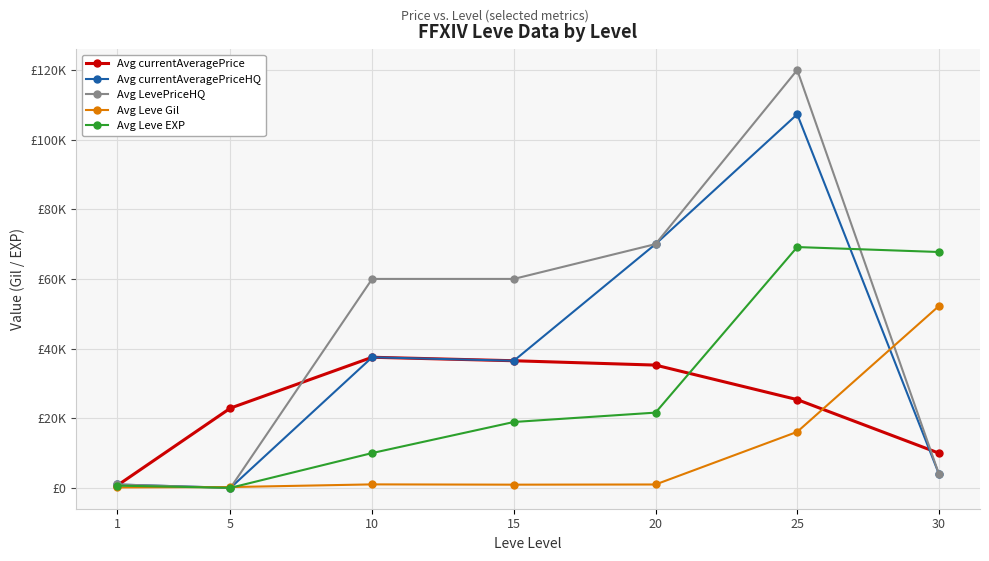

Is it true that Avg currentAveragePrice equals 25335.7 at 25?

True